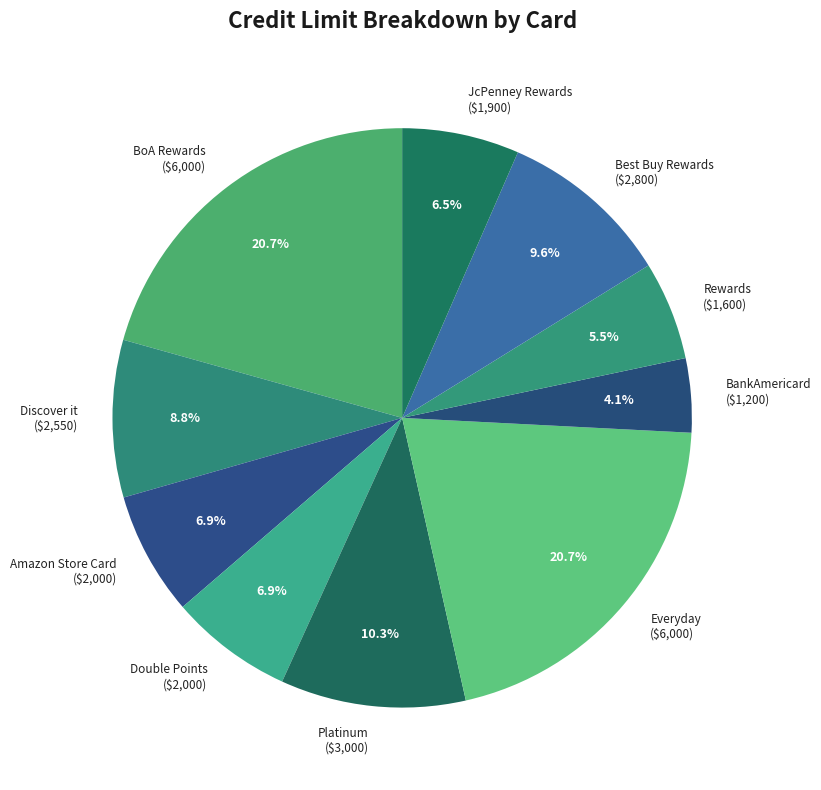

Is there a majority slice in this chart?

No